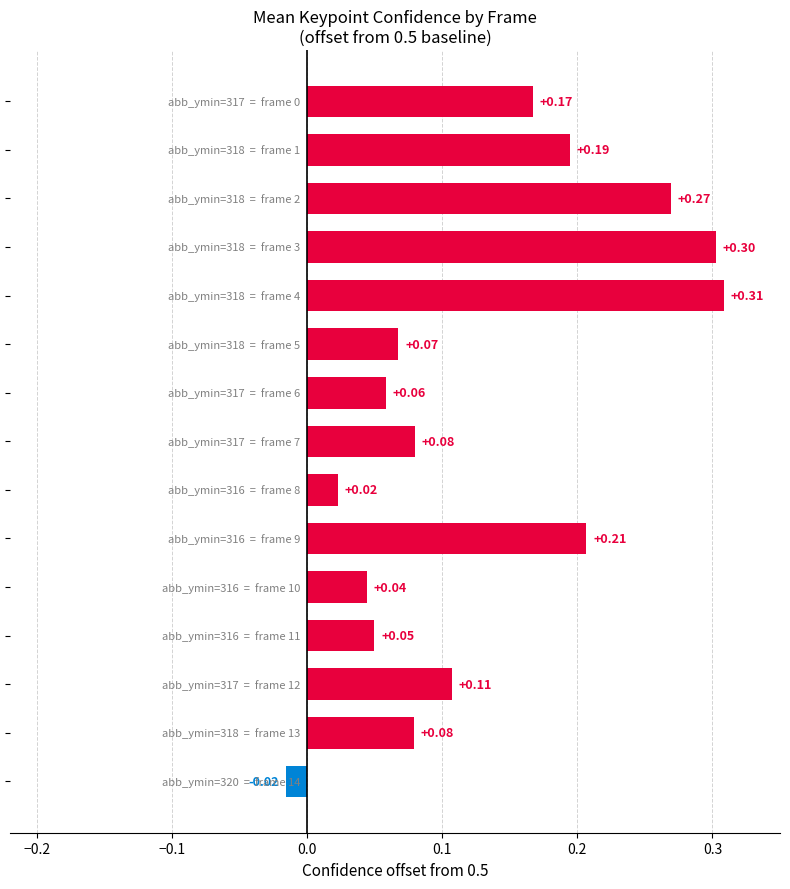

What is the sum of all values?

1.9